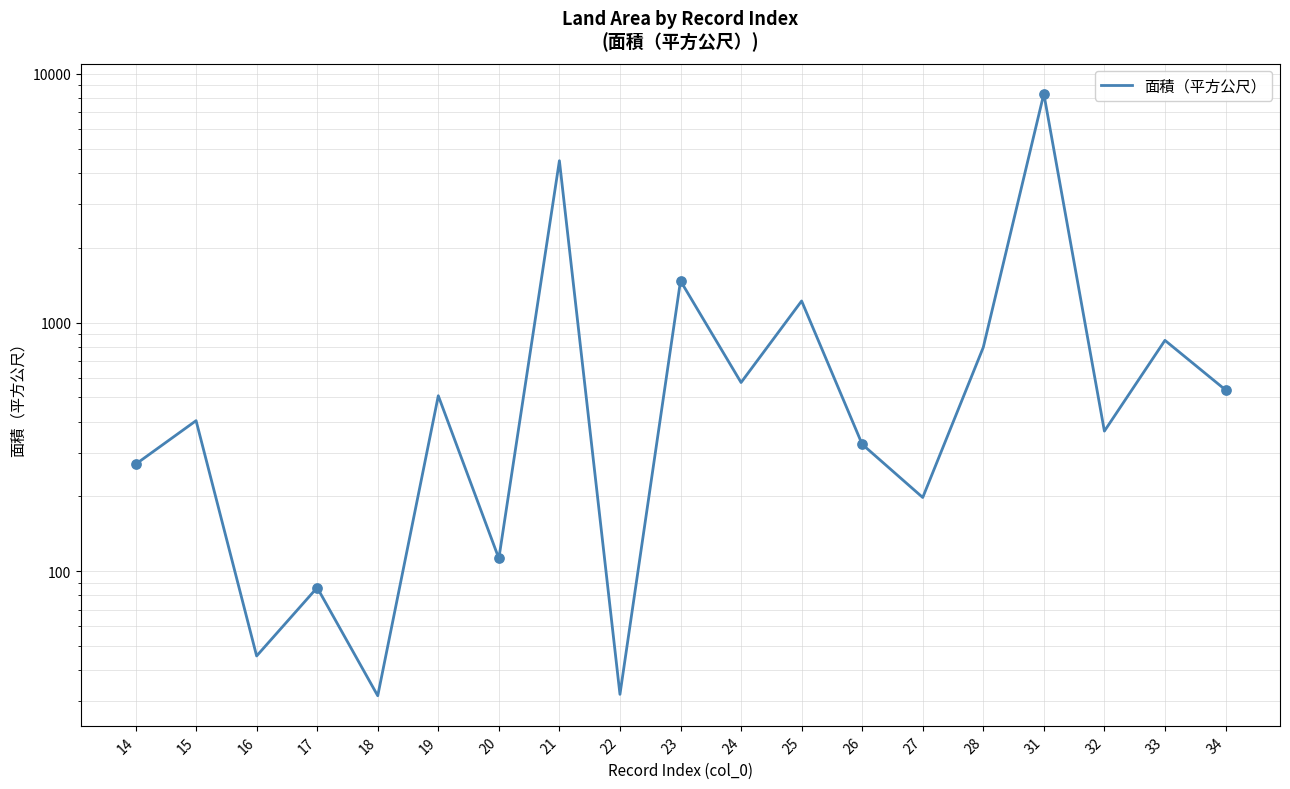

What is the change in value from 16 to 22?

-13.6